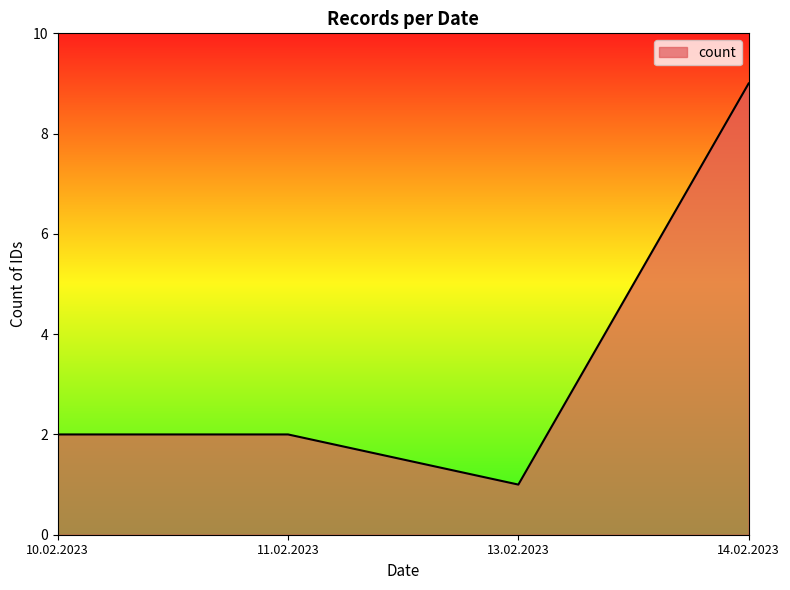

What is the greatest value displayed?

9